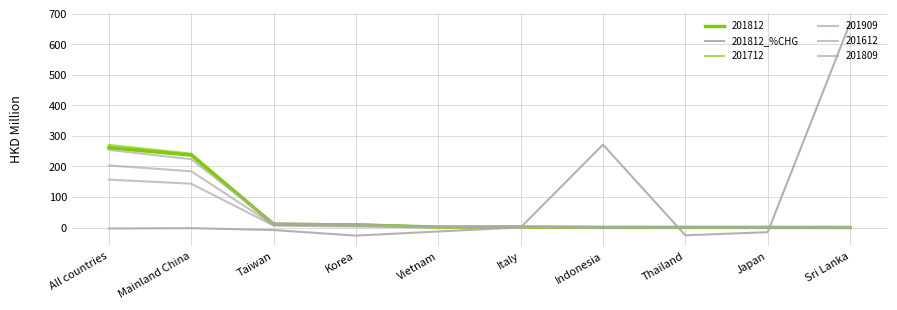

Does the chart have visible grid lines?

Yes